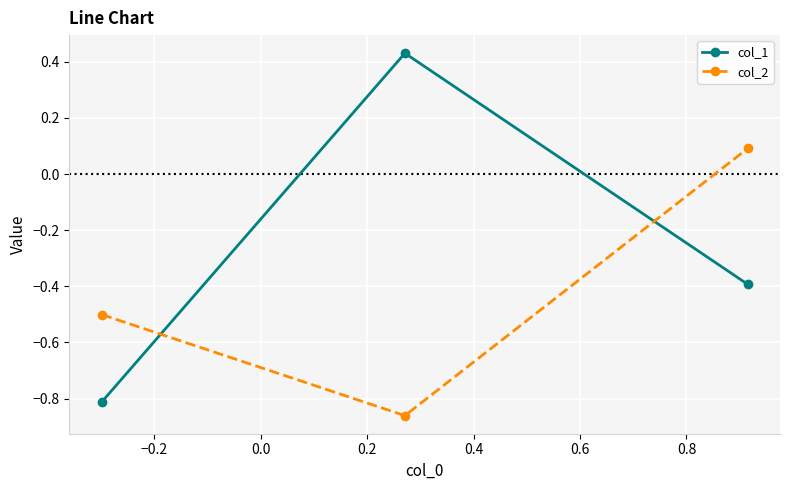

How many col_1 values are between 0 and 1?

1